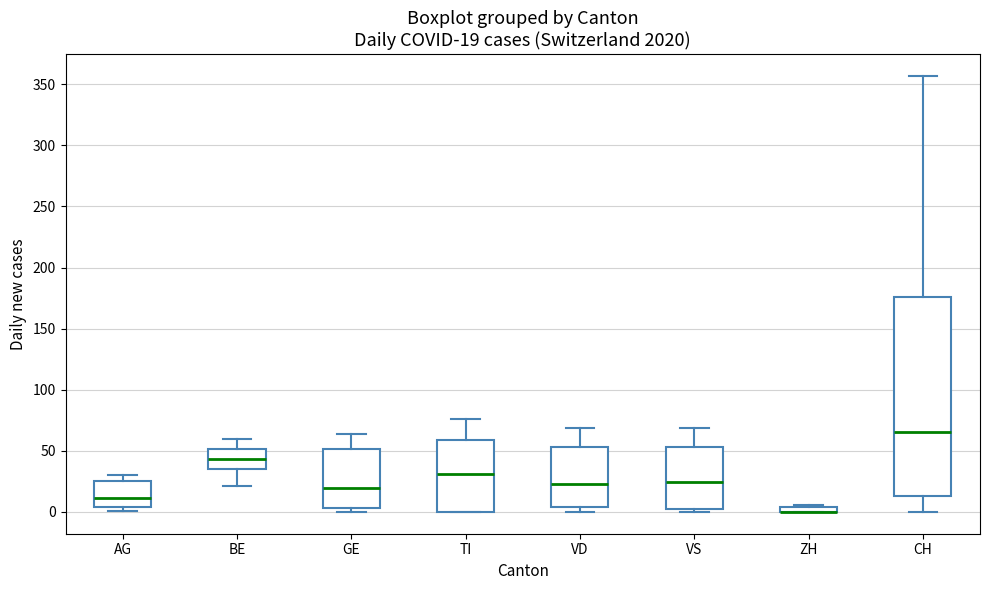

Comparing the boxes themselves (not the whiskers), which one is the tallest?

CH